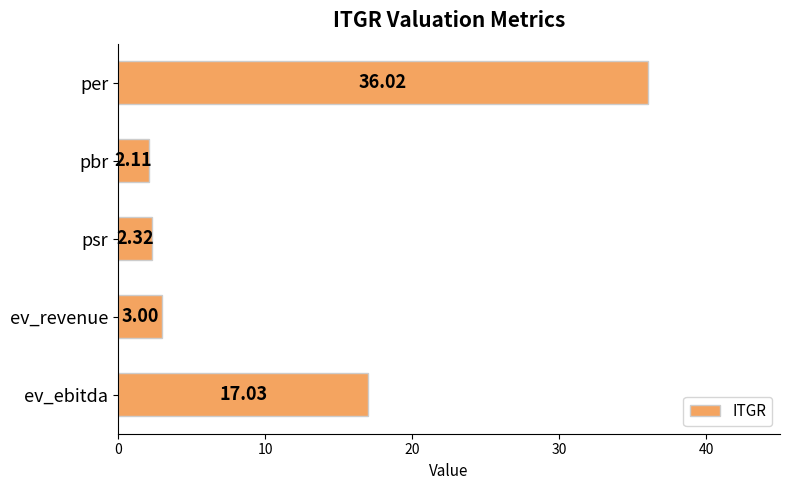

List the labels in order of value, largest first.

per, ev_ebitda, ev_revenue, psr, pbr